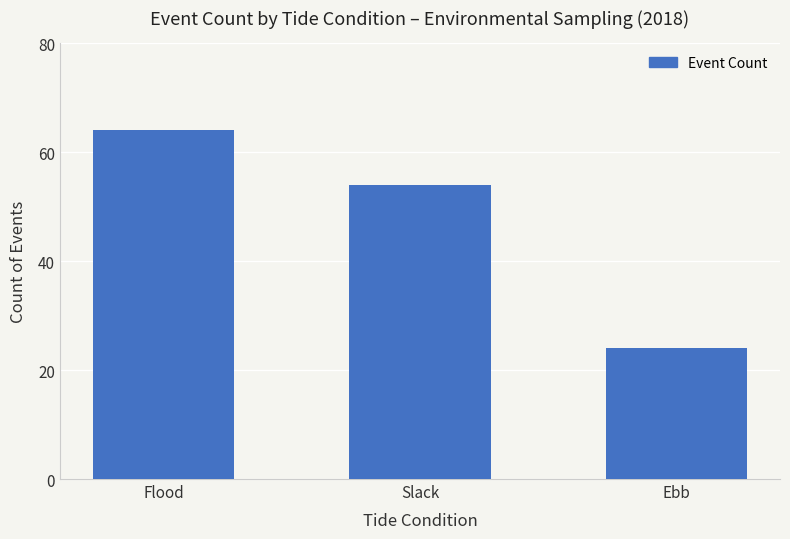

Which label corresponds to the smallest value in the chart?

Ebb